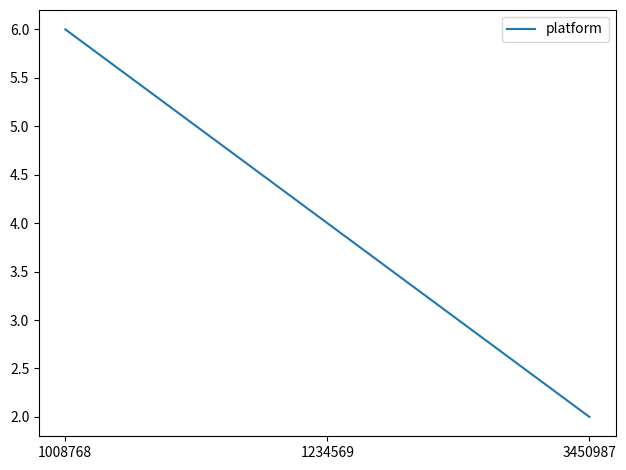

How many values are below 4?

1